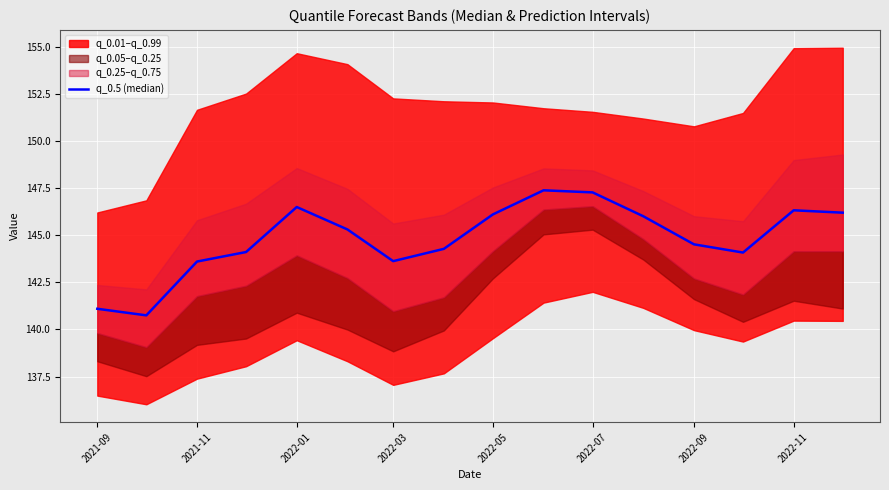

Is this an area chart (filled region under the line)?

No